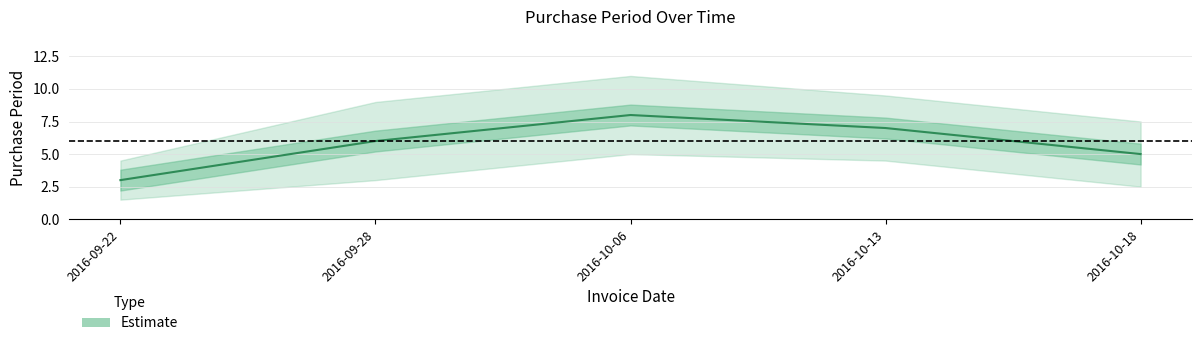

Count the number of data series in this chart.

1